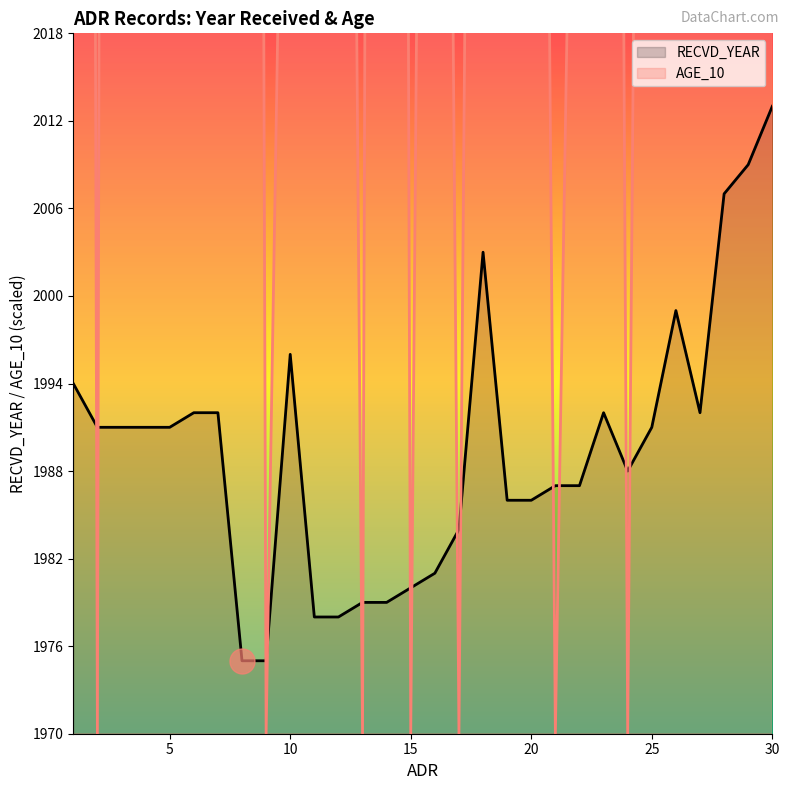

Reading left to right, extract all data points from this chart.

RECVD_YEAR: 1=1994	2=1991	3=1991	4=1991	5=1991	6=1992	7=1992	8=1975	9=1975	10=1996	11=1978	12=1978	13=1979	14=1979	15=1980	16=1981	17=1984	18=2003	19=1986	20=1986	21=1987	22=1987	23=1992	24=1988	25=1991	26=1999	27=1992	28=2007	29=2009	30=2013
AGE_10: 1=2570	2=1970	3=2670	4=2170	5=2370	6=2170	7=2070	8=2470	9=1970	10=2070	11=2170	12=2170	13=1970	14=2470	15=1970	16=2170	17=1970	18=2170	19=2970	20=2170	21=1970	22=2070	23=2270	24=1970	25=2170	26=2270	27=2470	28=2170	29=2270	30=2370